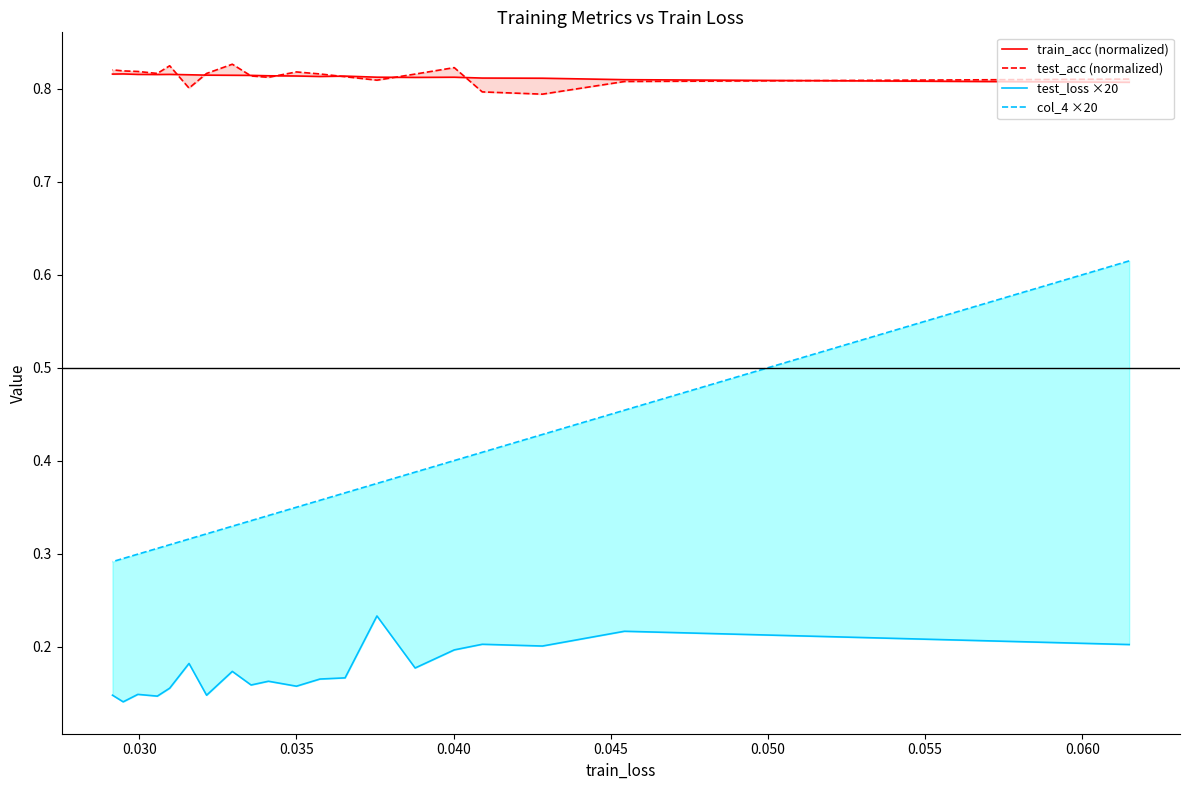

What is the label of the 18th point from the right?

0.035